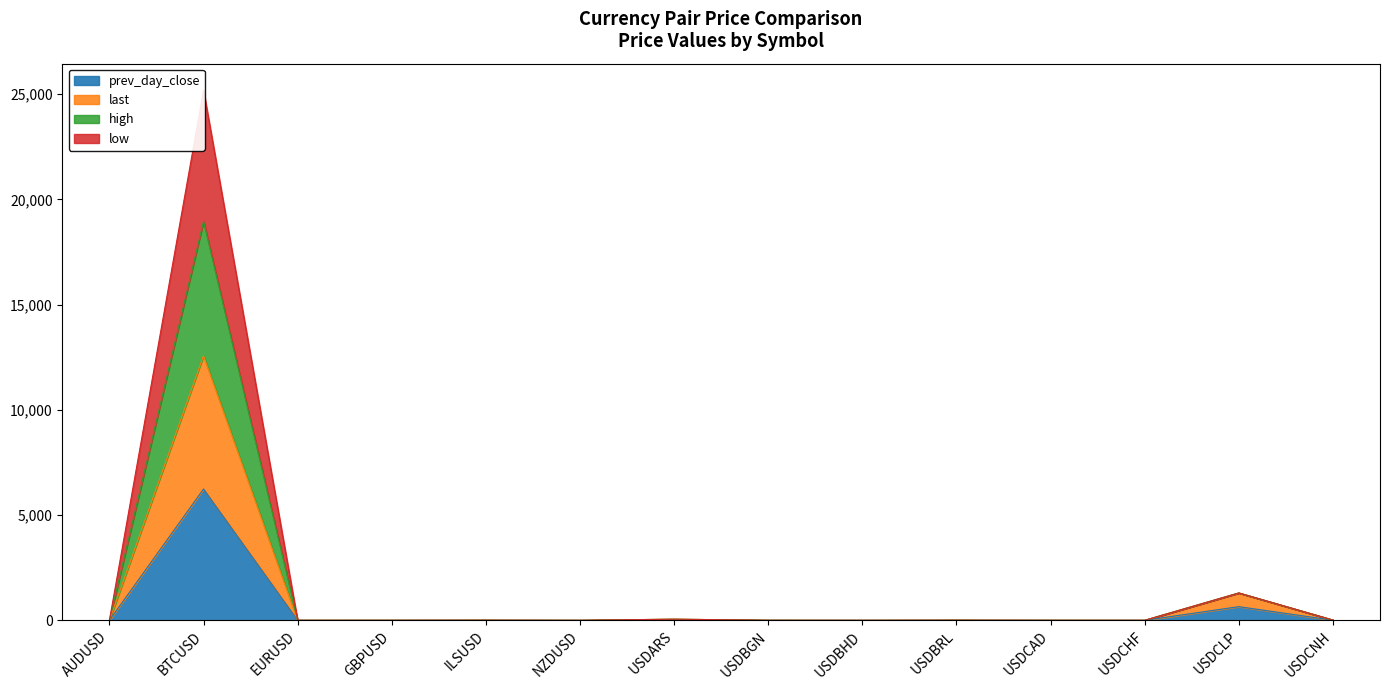

How many interior local peaks does the last series have?

5